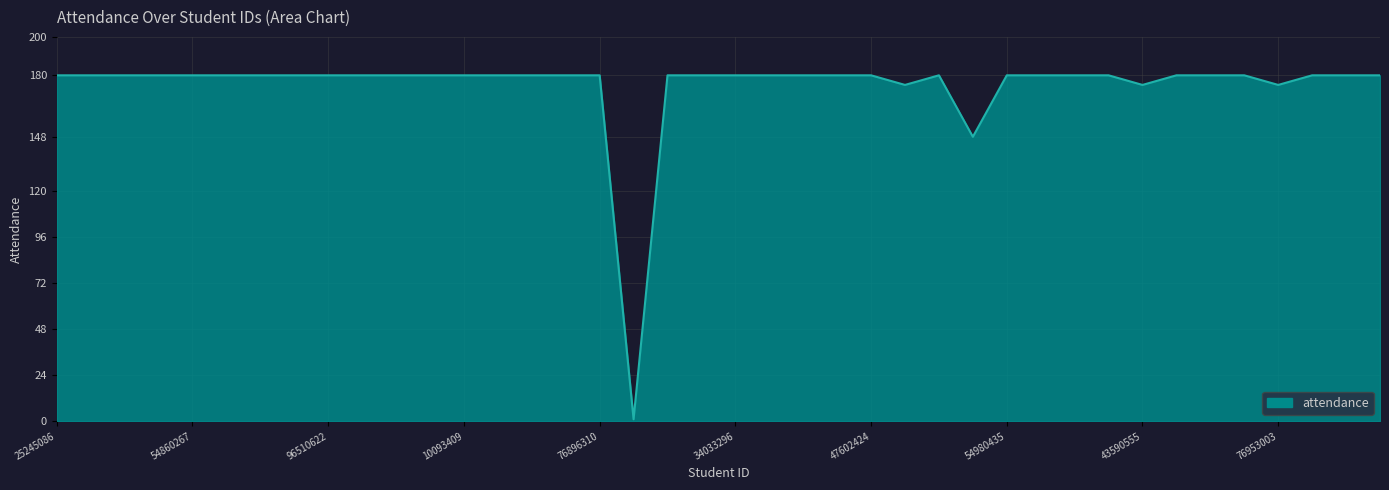

What is the maximum value shown in the chart?

180